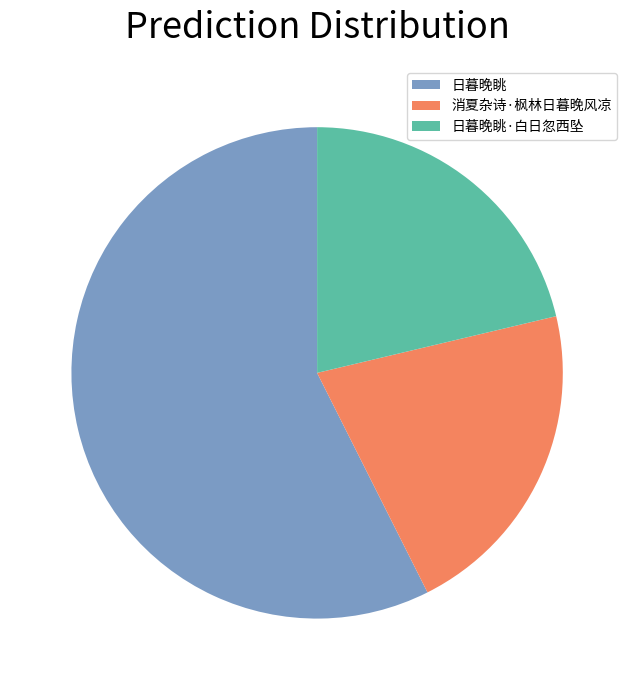

Combined, do 日暮晚眺 and 消夏杂诗·枫林日暮晚风凉 account for over 50%?

Yes